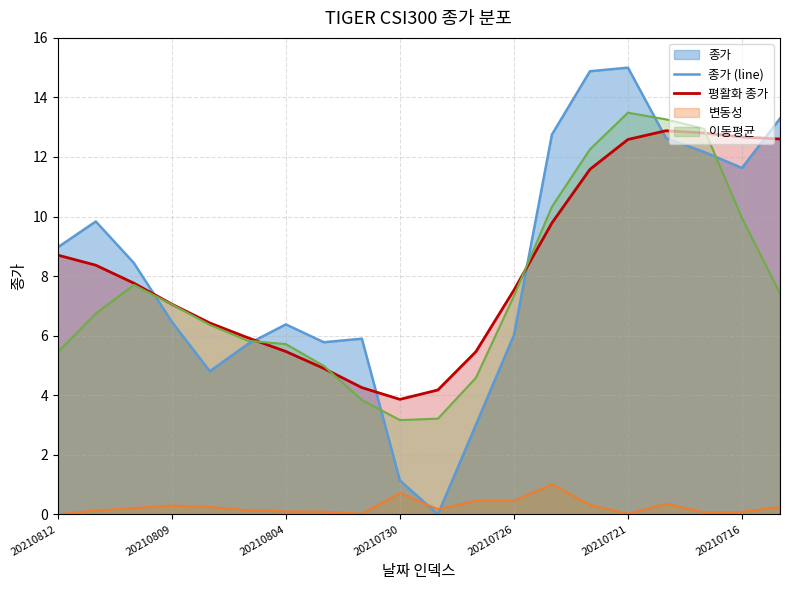

At which category is the sum across all series the highest?

20210721